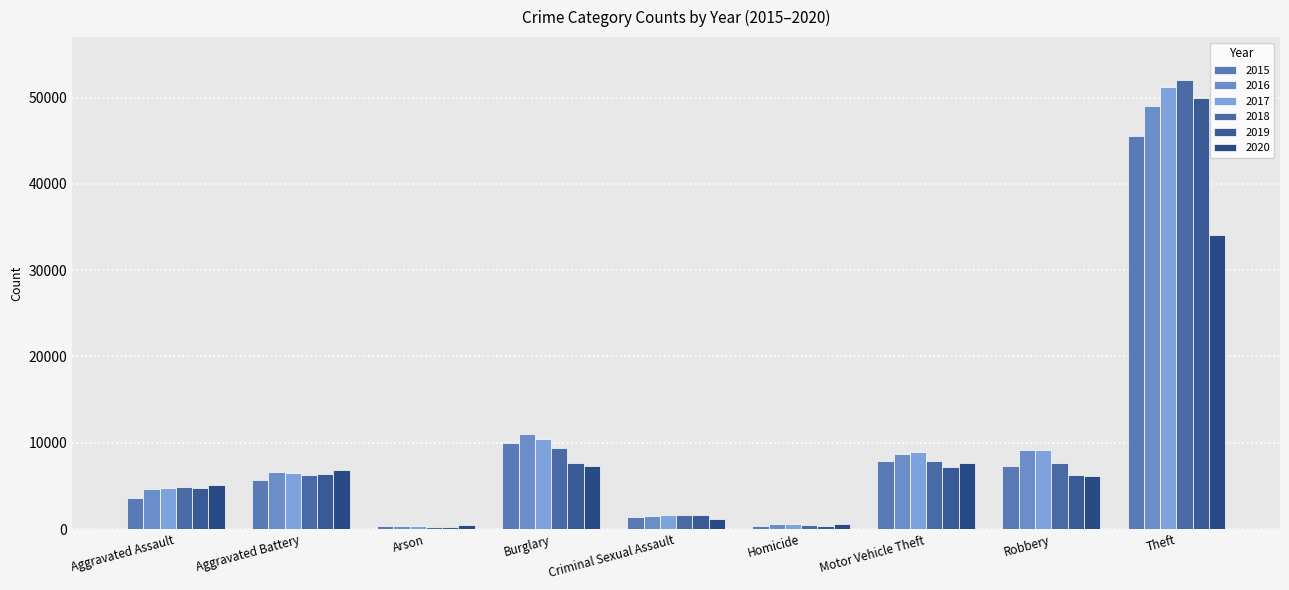

Which series changed the most between Criminal Sexual Assault and Theft?

2018